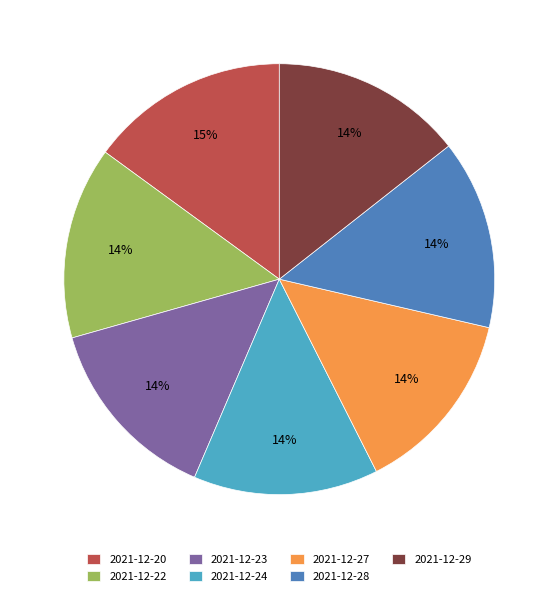

Does any single category account for the majority?

No